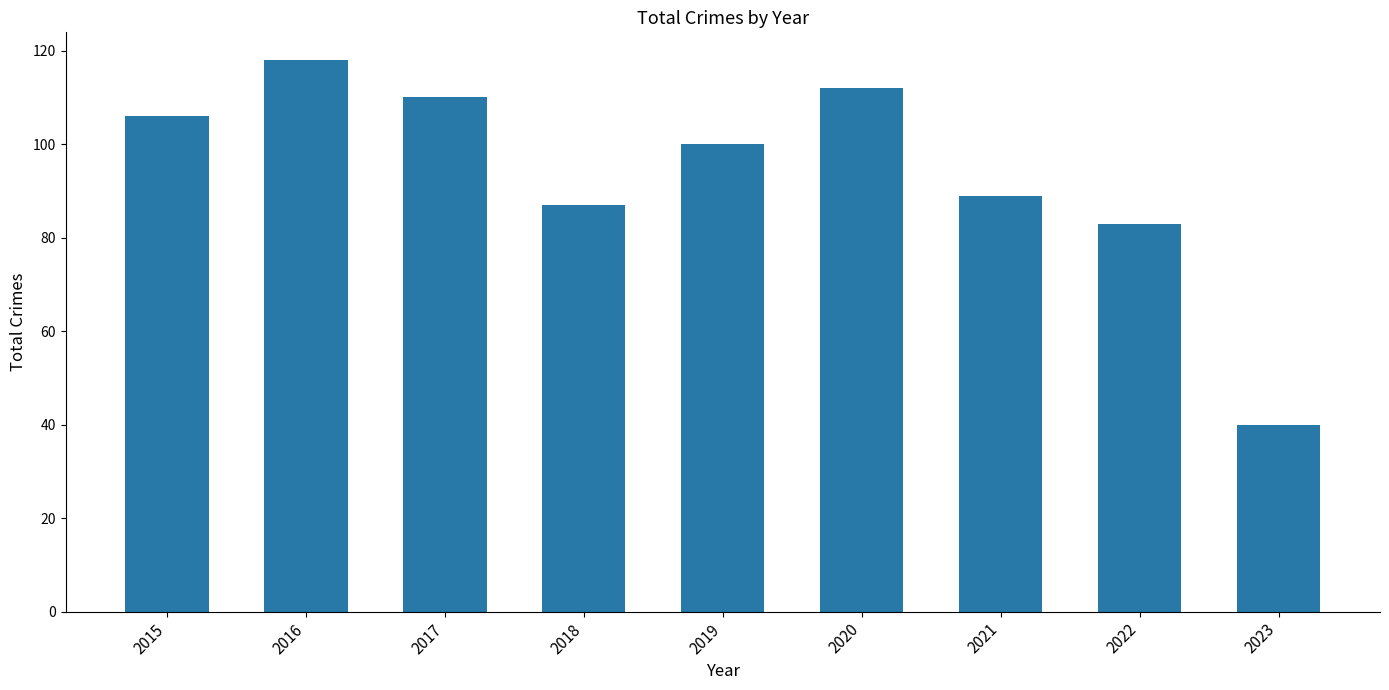

Reading right to left, extract all data points from this chart.

40	83	89	112	100	87	110	118	106